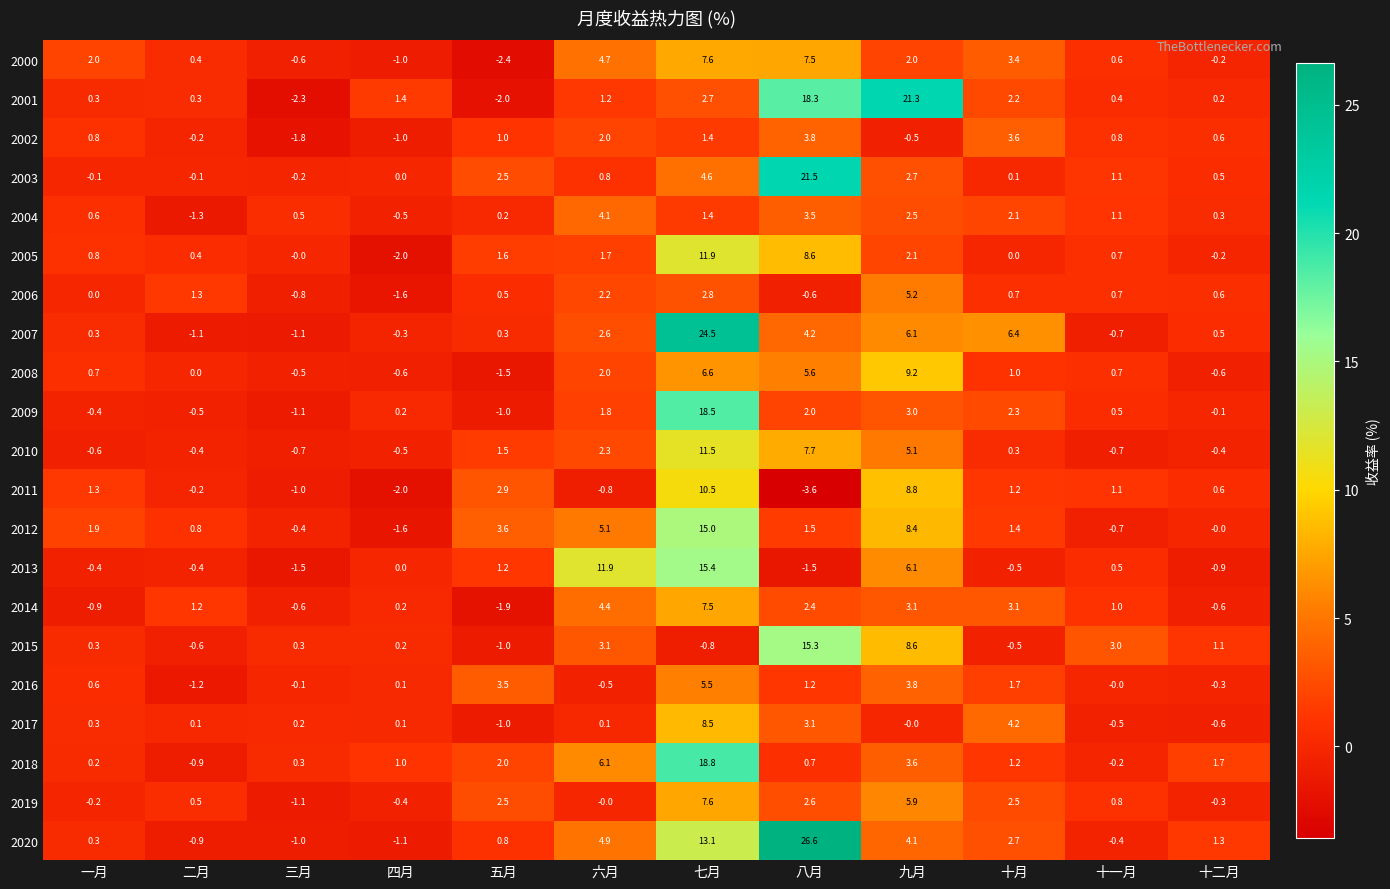

Is it true that 2015 equals 3.1 at 六月?

True